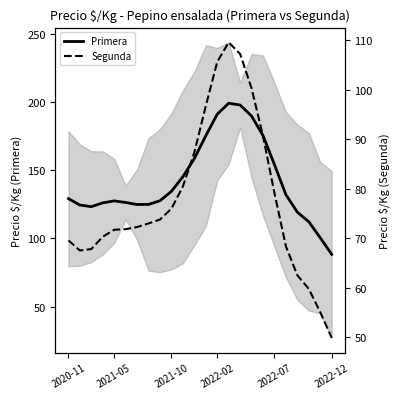

True or false: Primera and Segunda cross at least once.

False